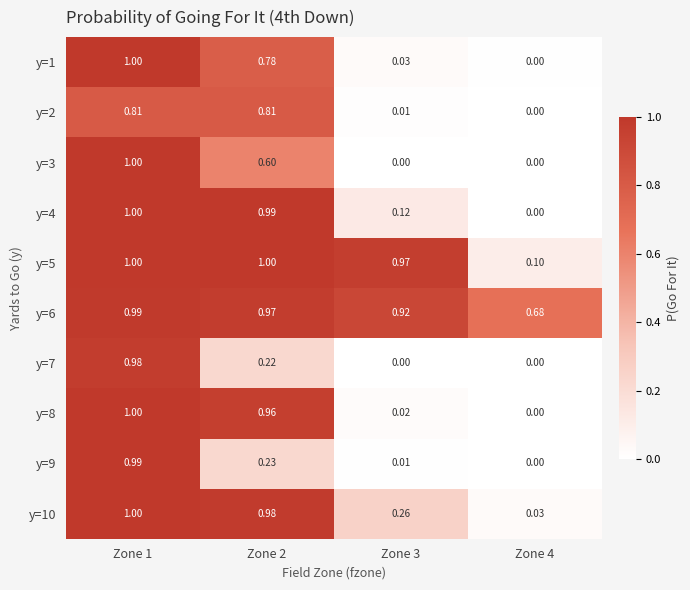

Is the value of y=7 at Zone 2 greater than the value of y=9 at Zone 1?

No